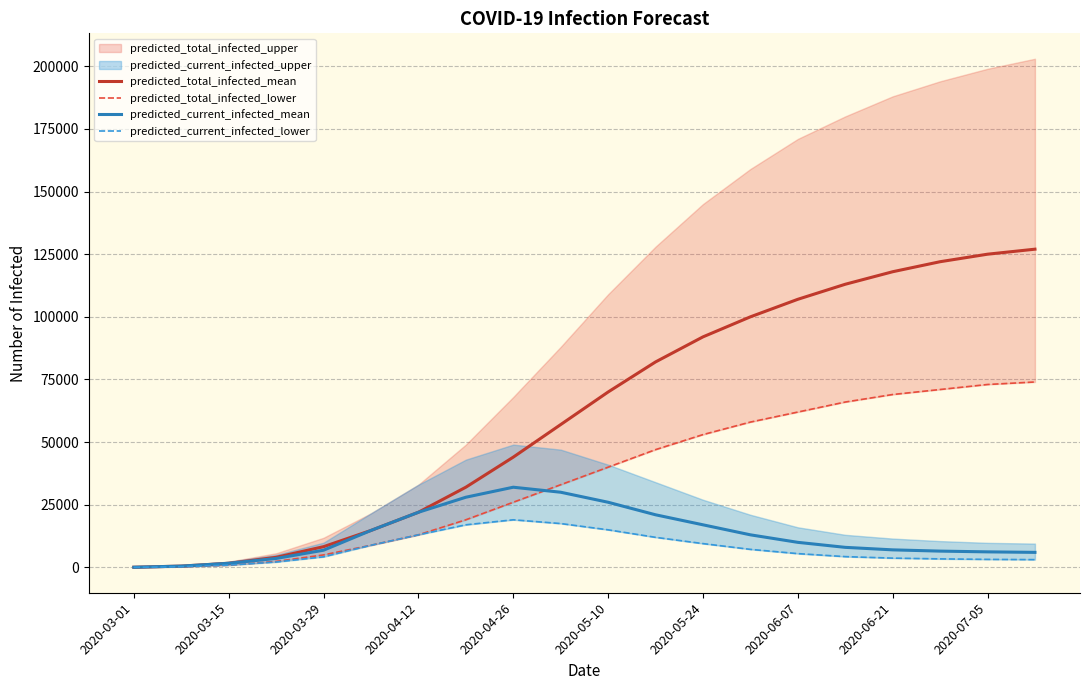

The value of predicted_current_infected_mean at 2020-05-10 is 39172. True or false?

False